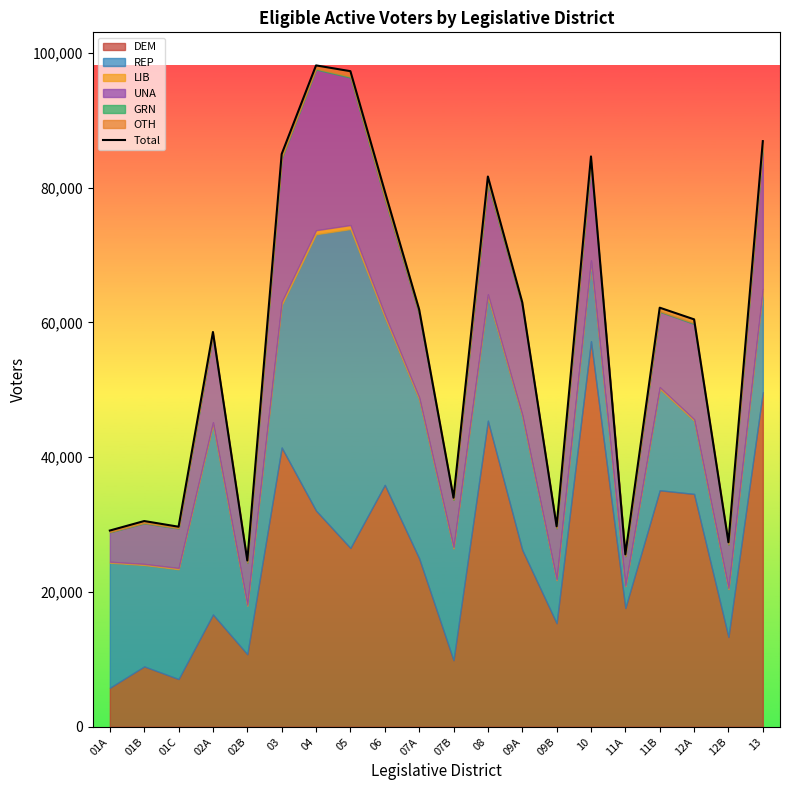

Between 08 and 04, which is larger?

04